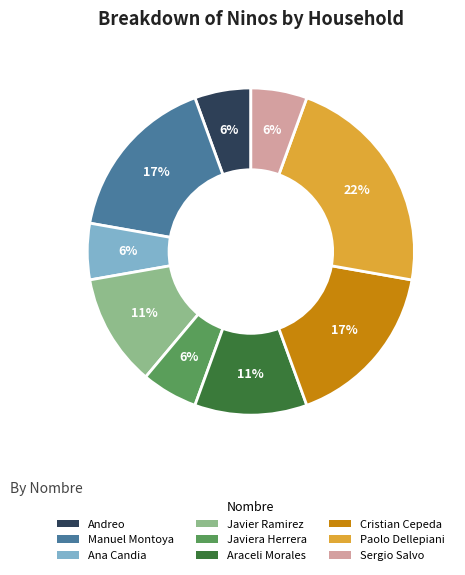

Does any single category account for the majority?

No